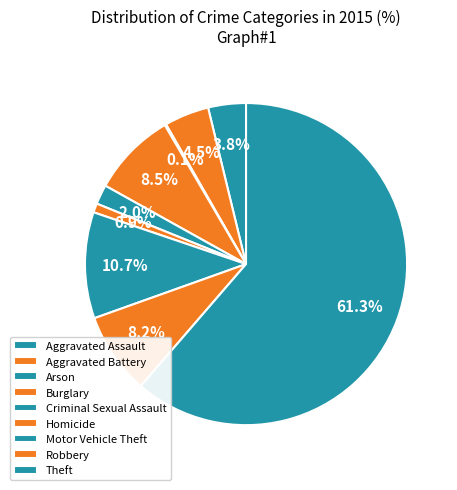

How much of the chart is everything except Homicide?

99.1%